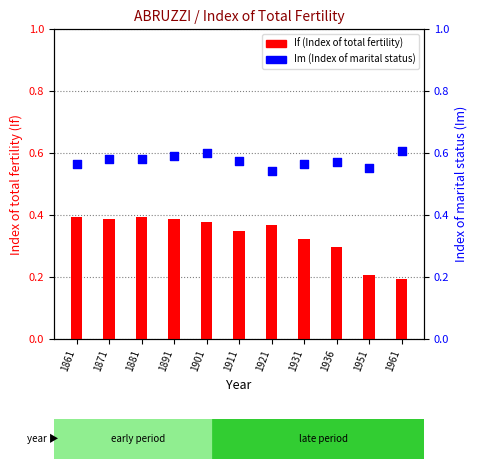

At how many categories does at least one series exceed 0?

11